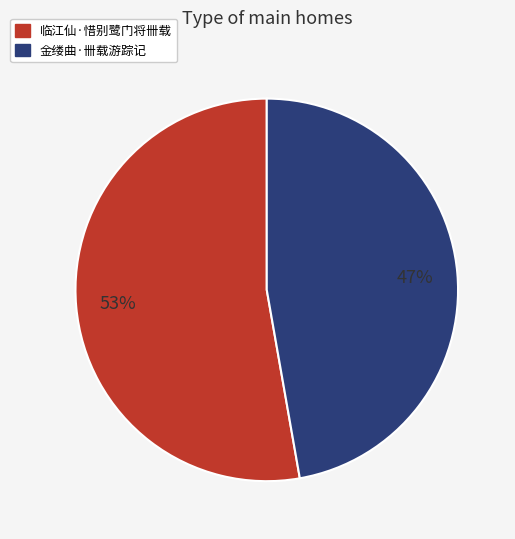

What percentage is the 金缕曲·卌载游踪记 slice, to the nearest percent?

47%